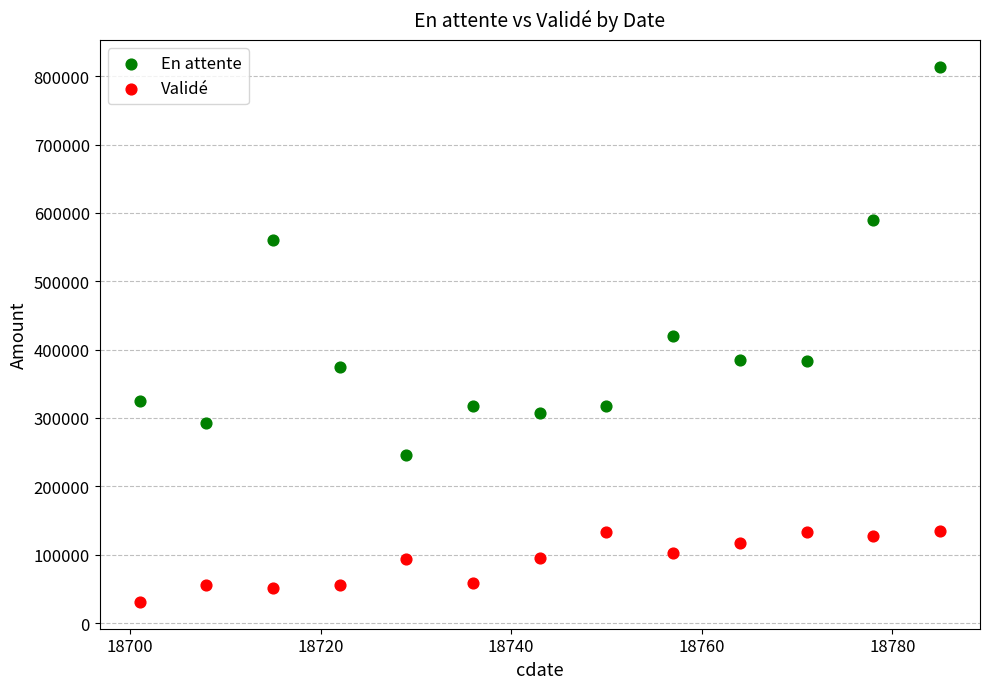

What is the X range (max minus min) for the scatter plot?

84.0